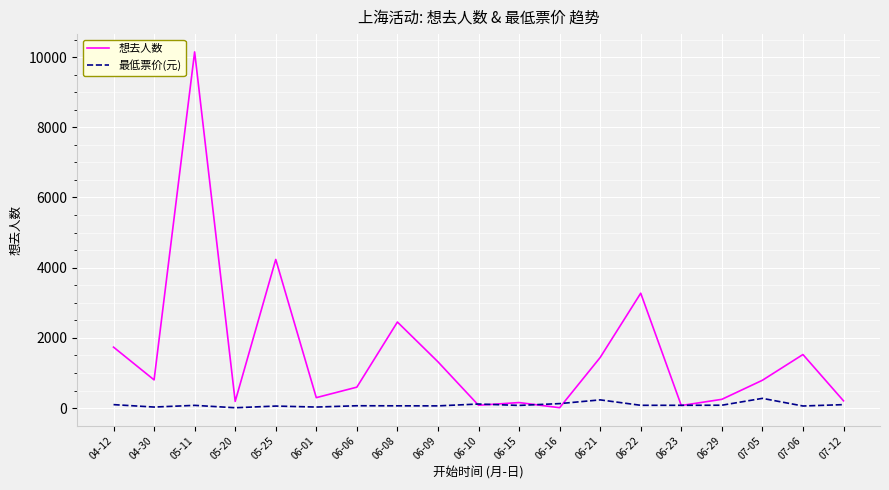

What are all the series names shown in the legend?

想去人数, 最低票价(元)